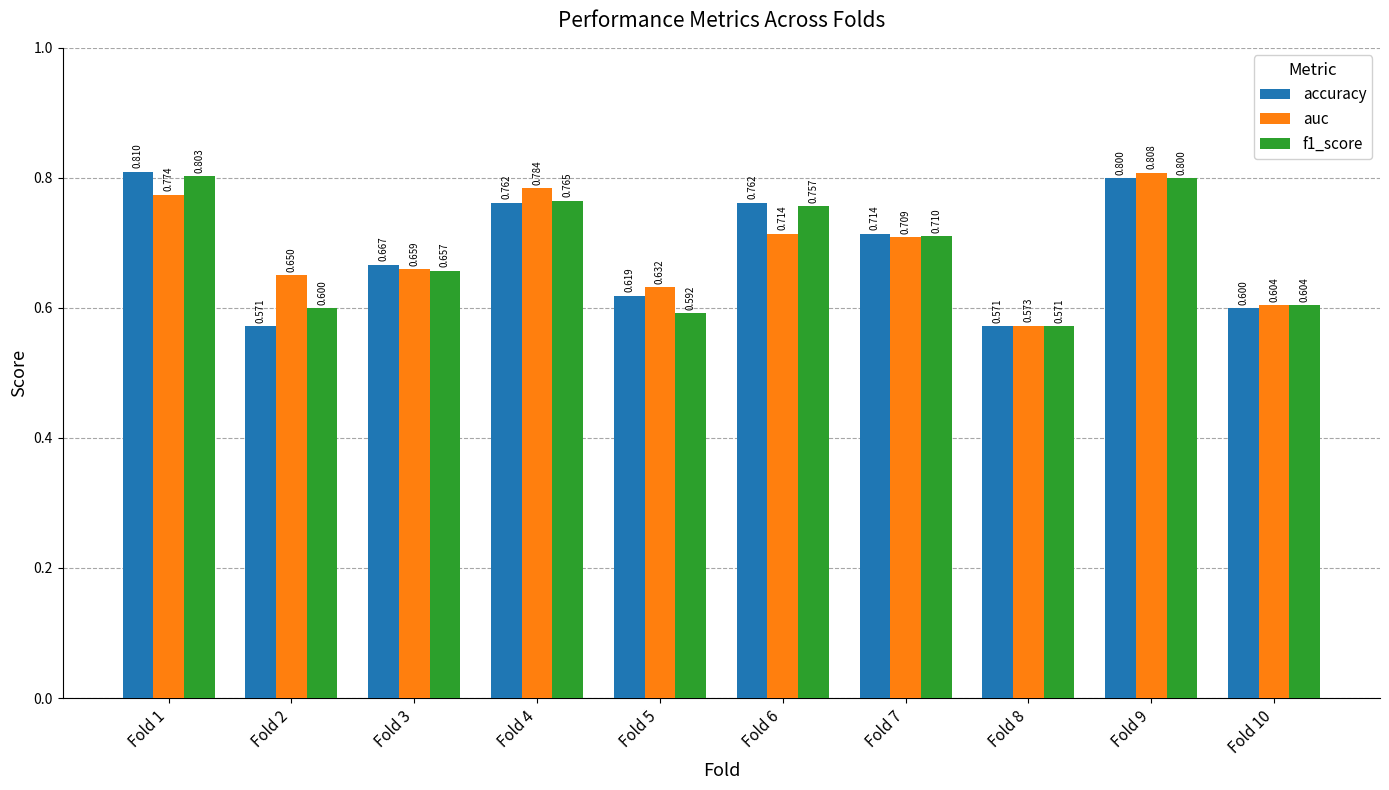

What is the difference between the maximum and minimum values in the f1_score series?

0.2